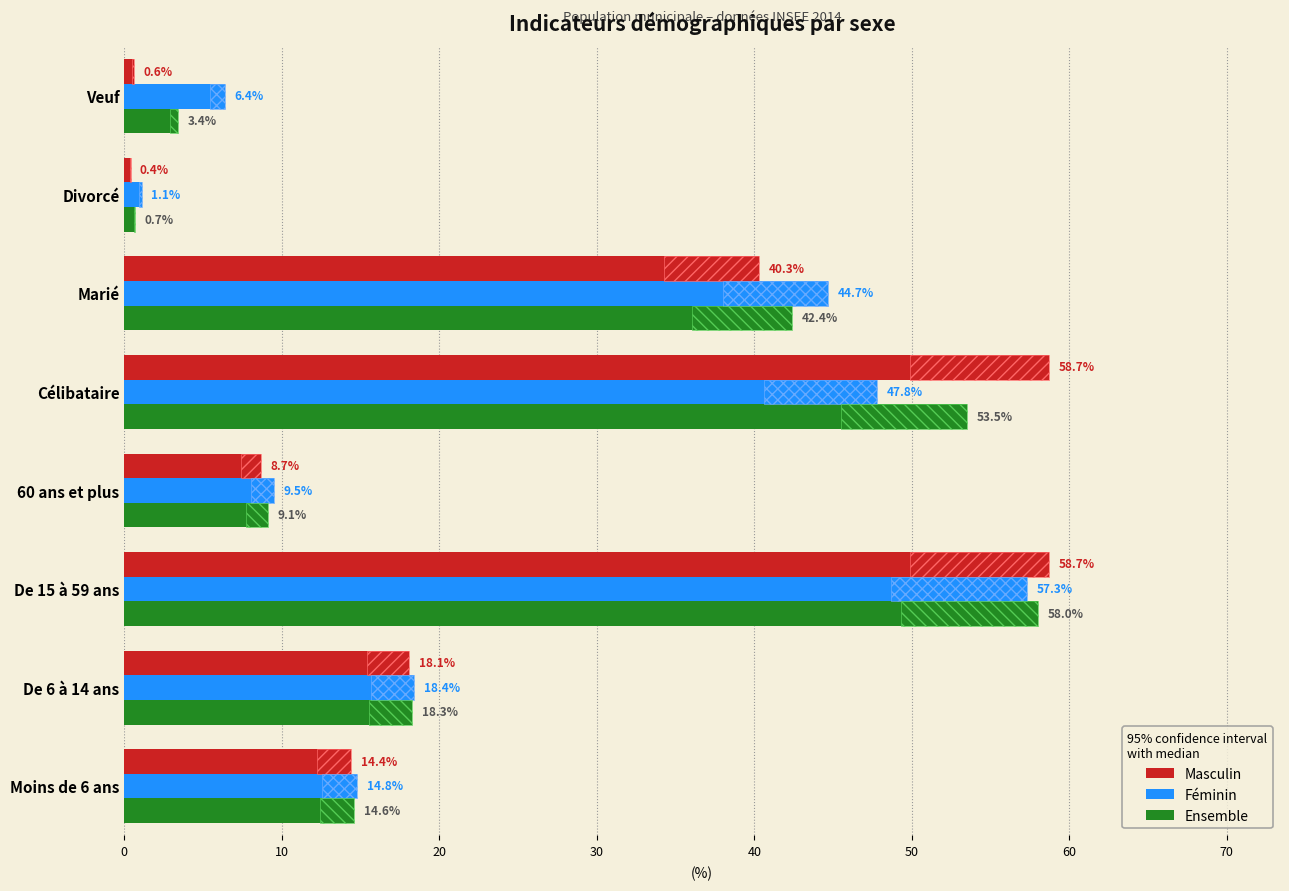

List the series in order of their peak value, highest first.

Masculin, Ensemble, Féminin